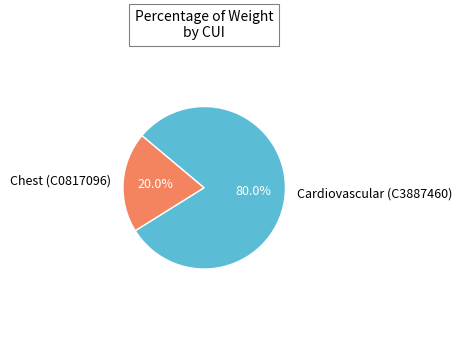

Does any single category account for the majority?

Yes